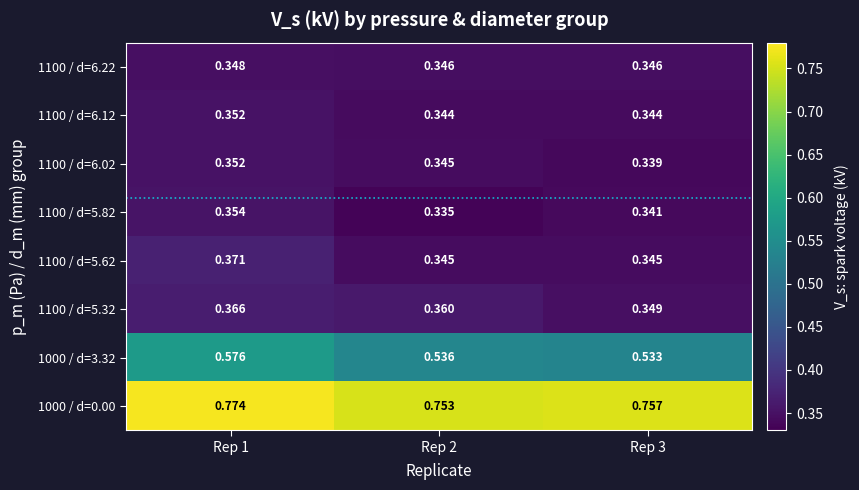

Is the value of 1100 / d=5.62 at Rep 1 greater than the value of 1100 / d=6.02 at Rep 3?

Yes